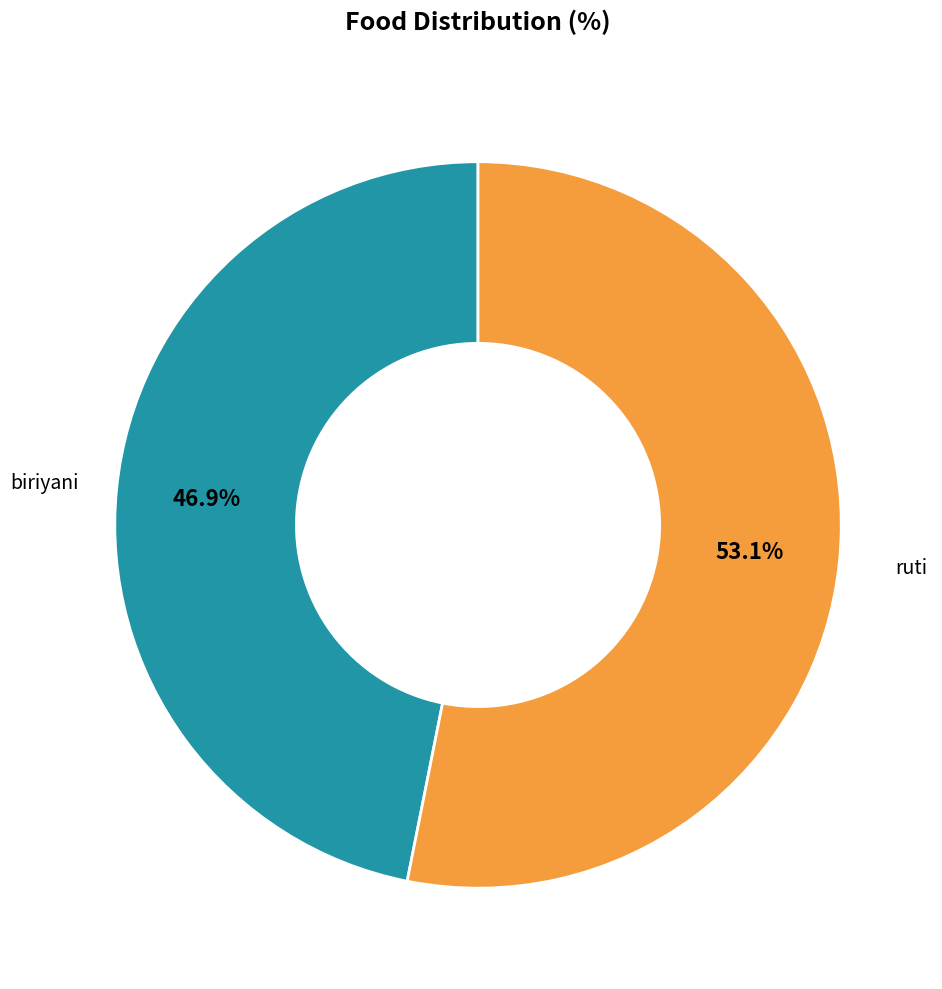

Do biriyani and ruti together represent more than half of the pie?

Yes